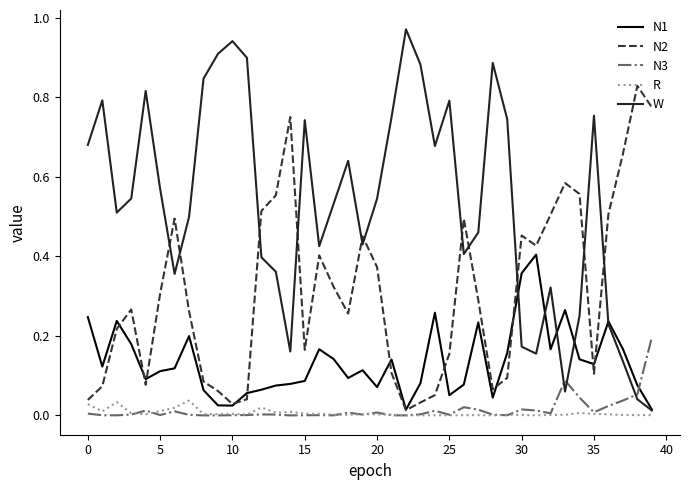

How many times do N2 and W cross each other?

11